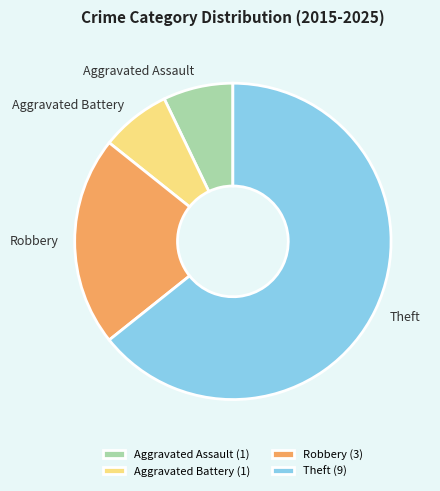

Combined, do Robbery and Aggravated Battery account for over 50%?

No